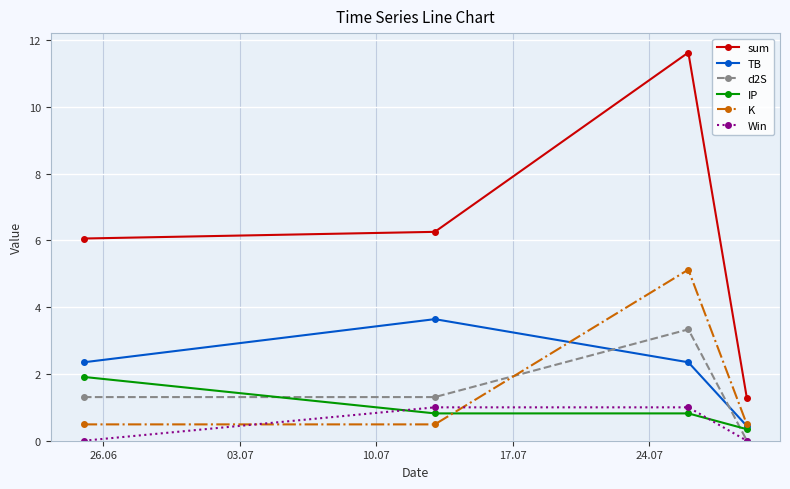

True or false: d2S and TB cross at least once.

True